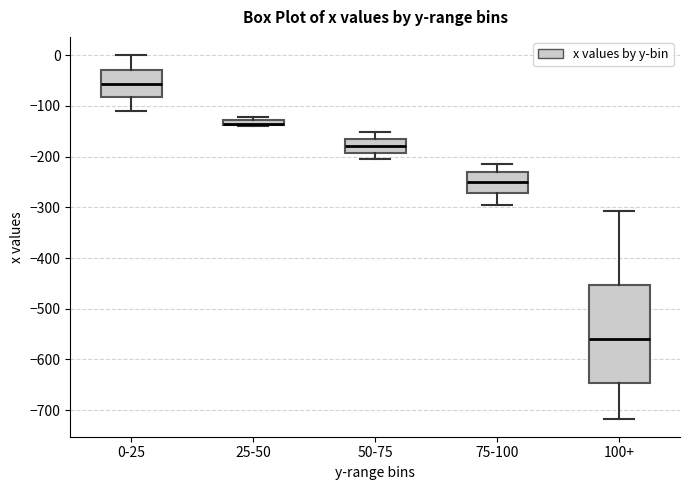

Where does the lower whisker of the box for 100+ end on the y-axis? The values are not printed on the chart, so give them approximately, as read against the axis.

-720